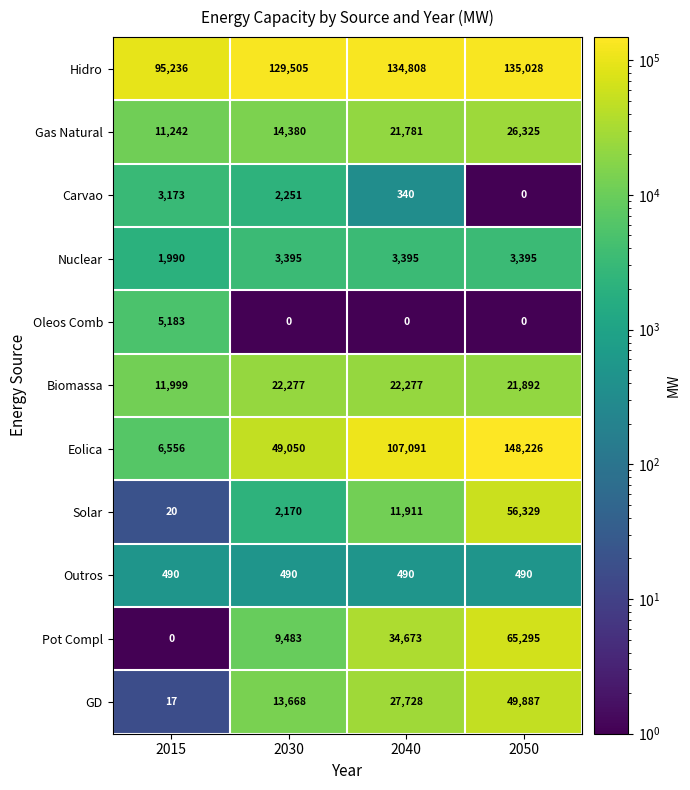

Is it true that Oleos Comb equals 0 at 2030?

True